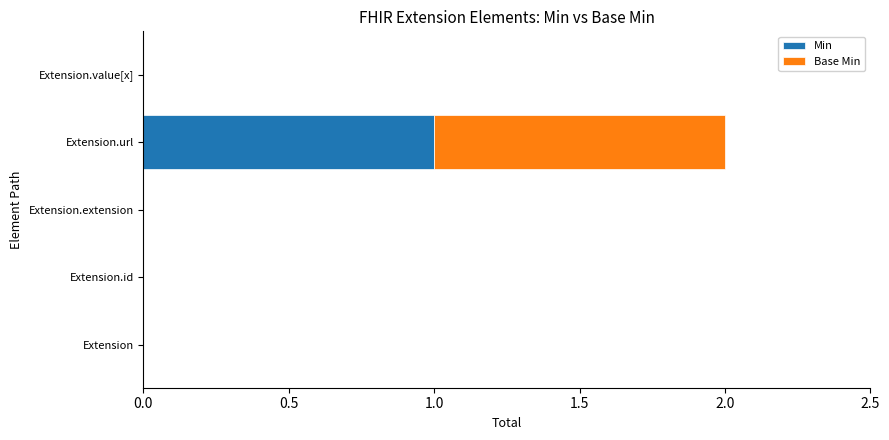

At which category is the sum across all series the highest?

Extension.url